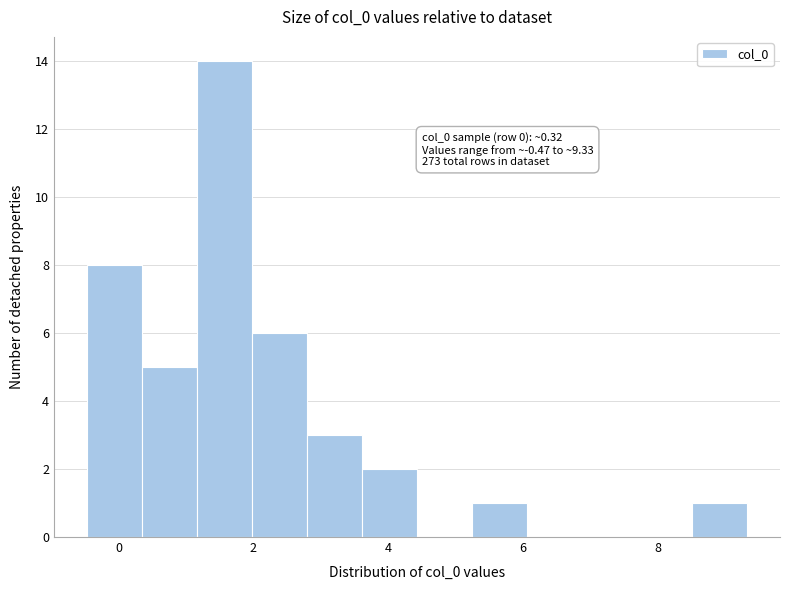

Over which range of the x-axis is the bar tallest?

1.2 to 2.0